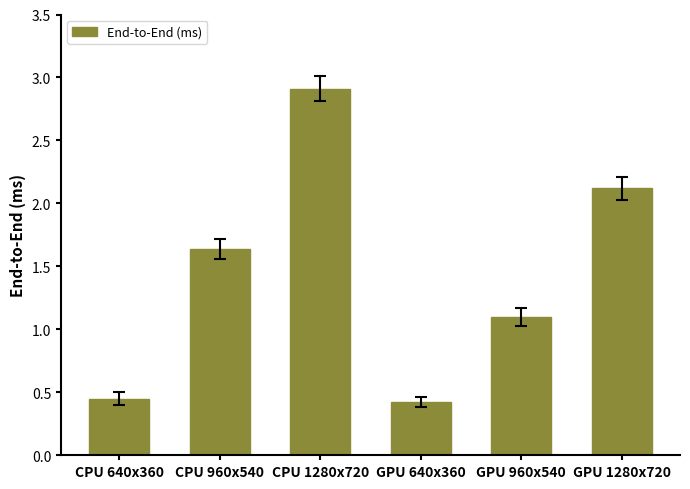

How many bars are there in total?

6